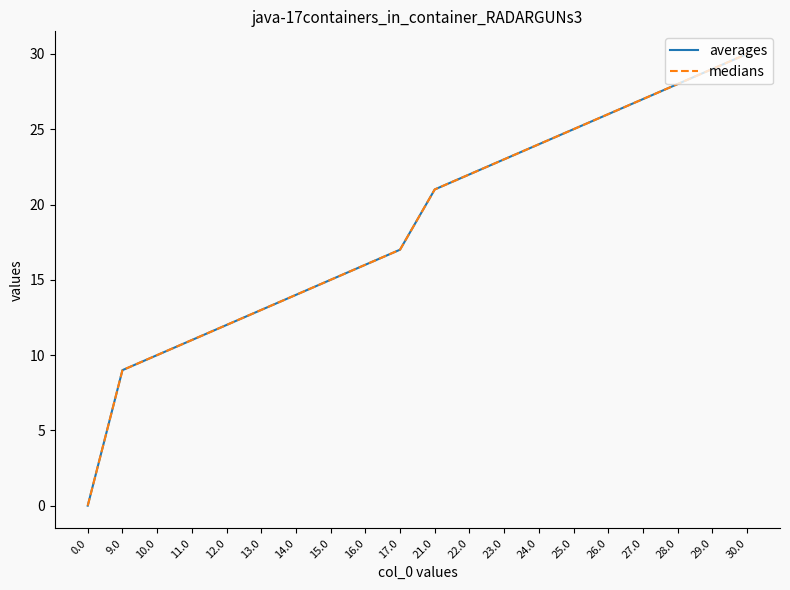

Does the chart display data point markers on the line(s)?

No